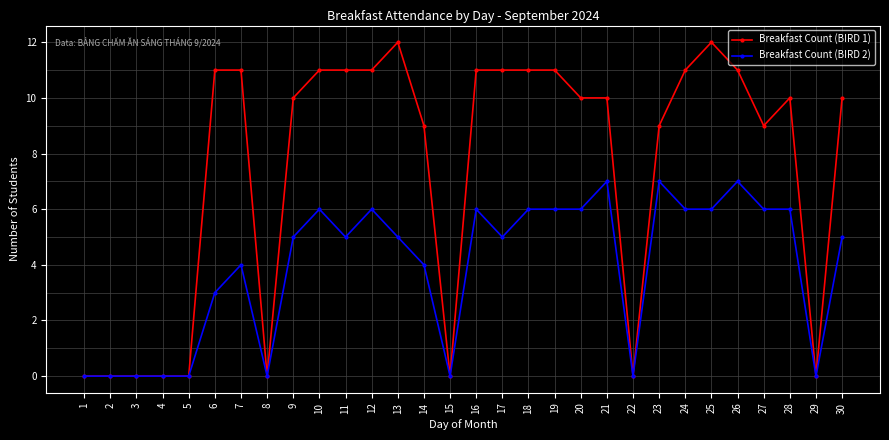

What are all the series names shown in the legend?

Breakfast Count (BIRD 1), Breakfast Count (BIRD 2)